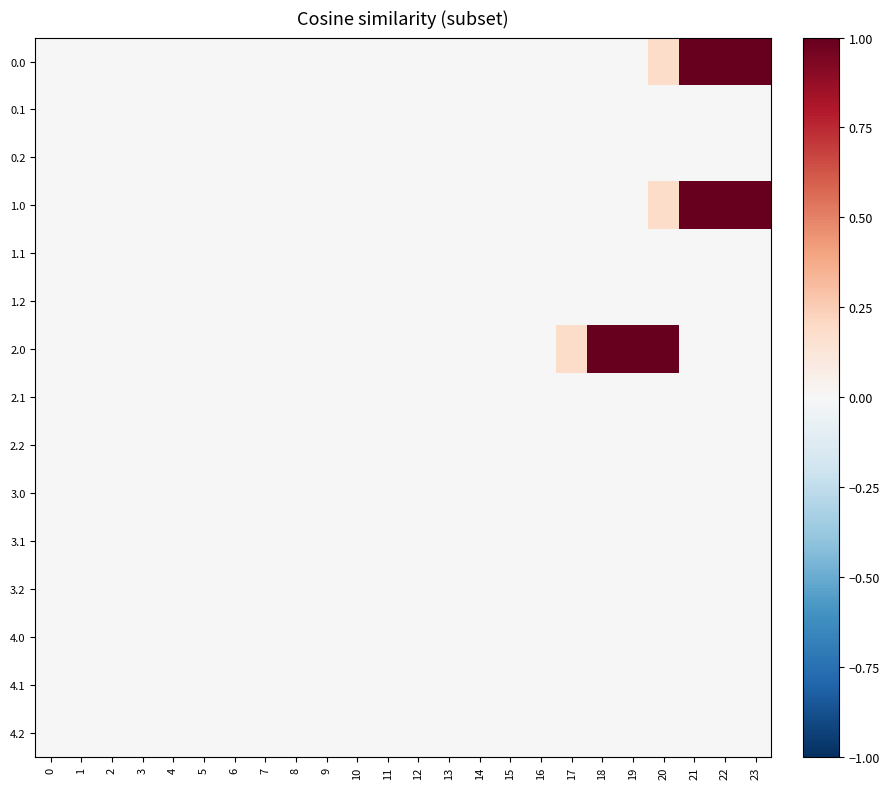

At how many categories does at least one series exceed 0?

7